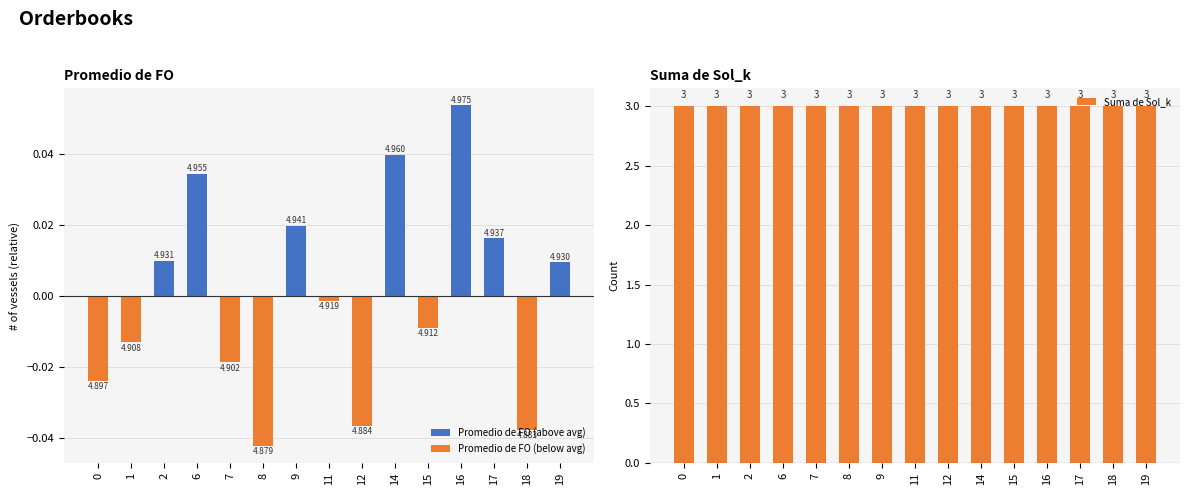

Reading left to right, list all the values displayed in this chart.

Promedio de FO (above avg): 0=0.0	1=0.0	2=0.0	6=0.0	7=0.0	8=0.0	9=0.0	11=0.0	12=0.0	14=0.0	15=0.0	16=0.1	17=0.0	18=0.0	19=0.0
Promedio de FO (below avg): 0=-0.0	1=-0.0	2=0.0	6=0.0	7=-0.0	8=-0.0	9=0.0	11=-0.0	12=-0.0	14=0.0	15=-0.0	16=0.0	17=0.0	18=-0.0	19=0.0
Suma de Sol_k: 0=3.0	1=3.0	2=3.0	6=3.0	7=3.0	8=3.0	9=3.0	11=3.0	12=3.0	14=3.0	15=3.0	16=3.0	17=3.0	18=3.0	19=3.0